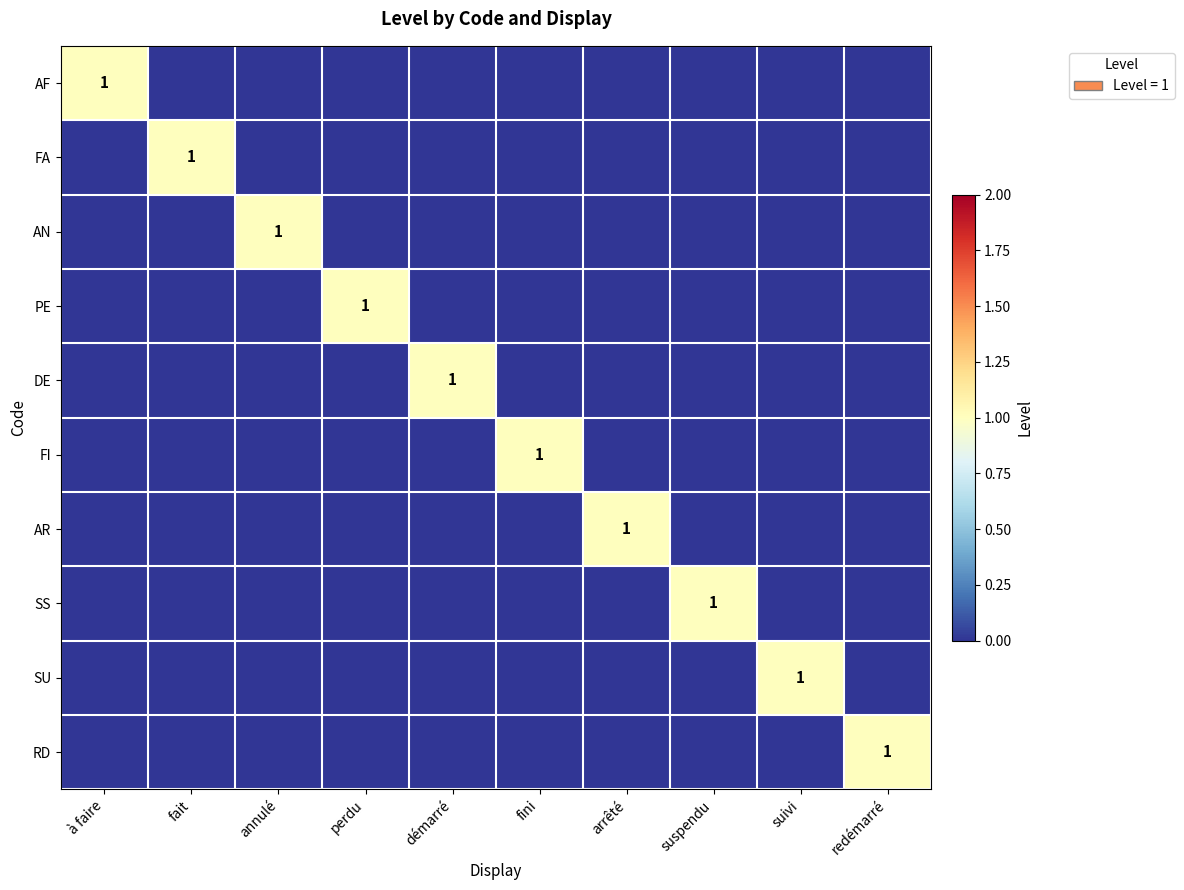

The value of AN at annulé is 0. True or false?

False